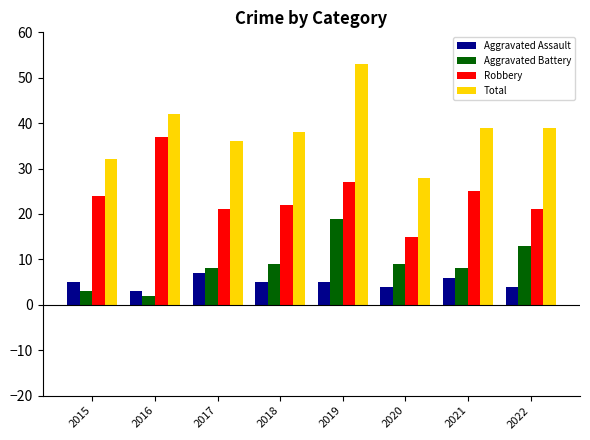

True or false: Aggravated Battery has a value of 20 at 2022.

False